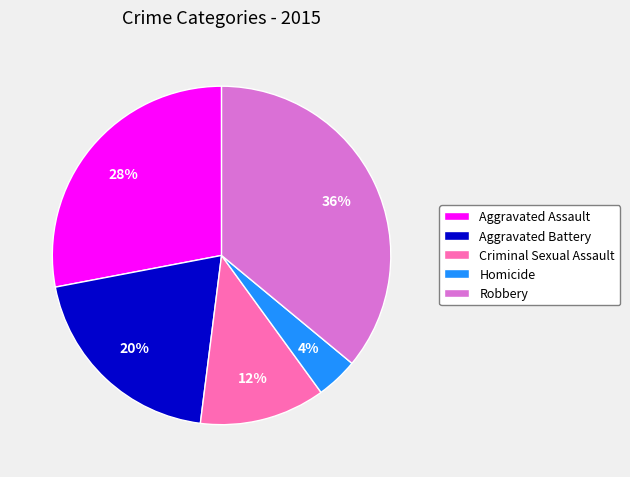

Count the number of slices in the pie.

5